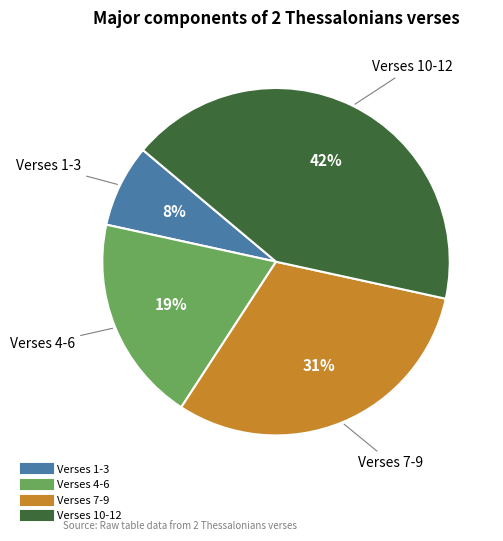

Does any single category account for the majority?

No